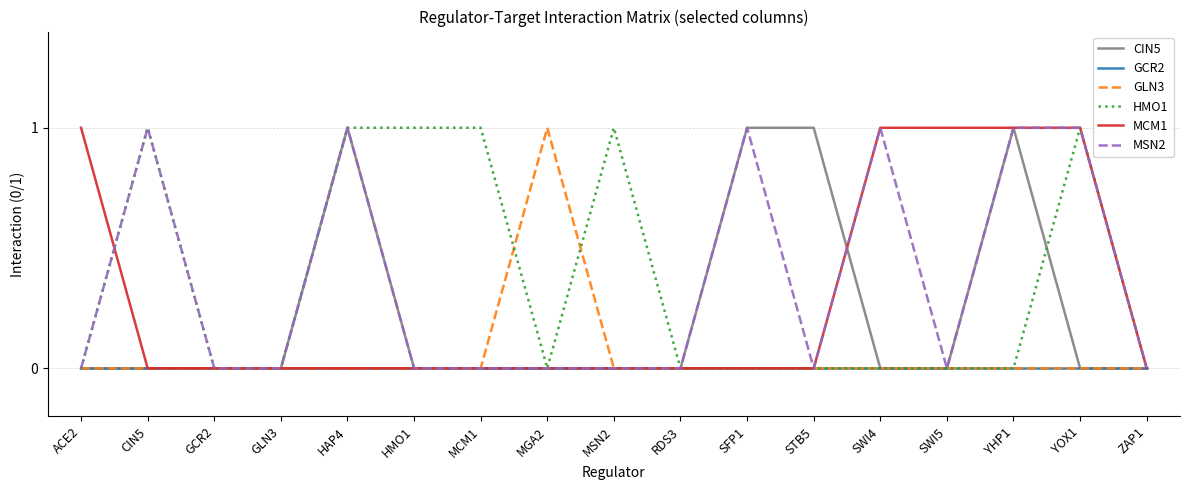

The HMO1 series shows 0 at SFP1. True or false?

True